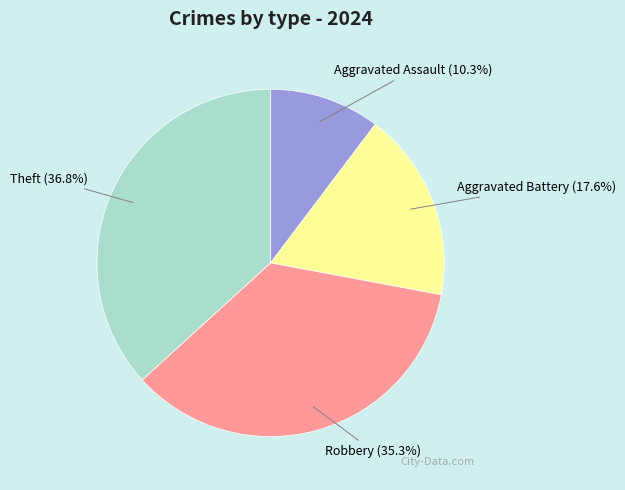

What is the largest slice in the pie chart?

Theft